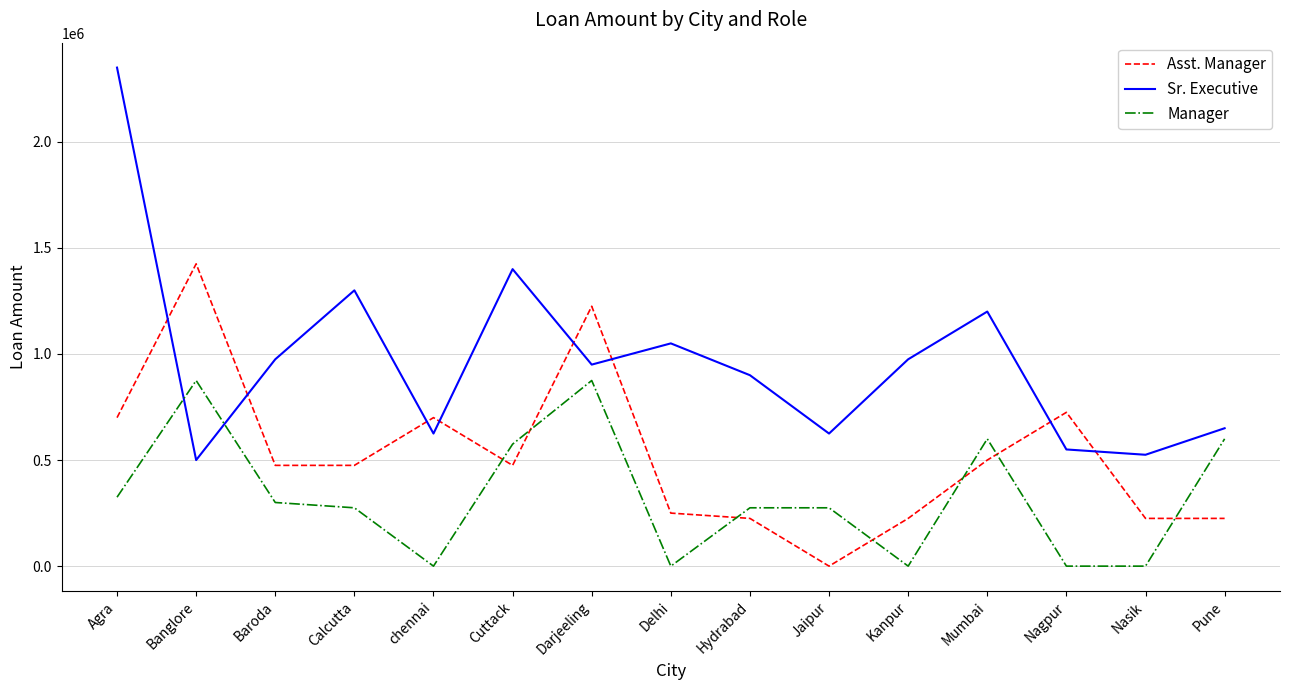

Read the Sr. Executive value at Mumbai.

1200000